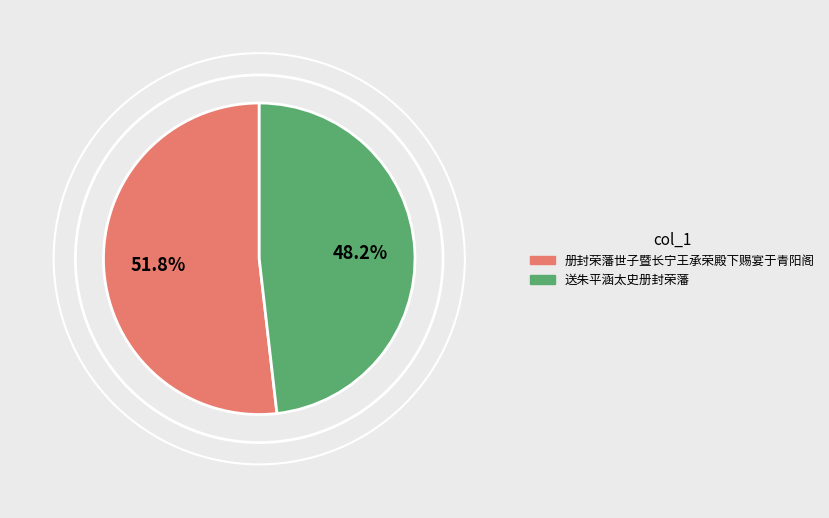

Between 送朱平涵太史册封荣藩 and 册封荣藩世子暨长宁王承荣殿下赐宴于青阳阁, which is larger?

册封荣藩世子暨长宁王承荣殿下赐宴于青阳阁